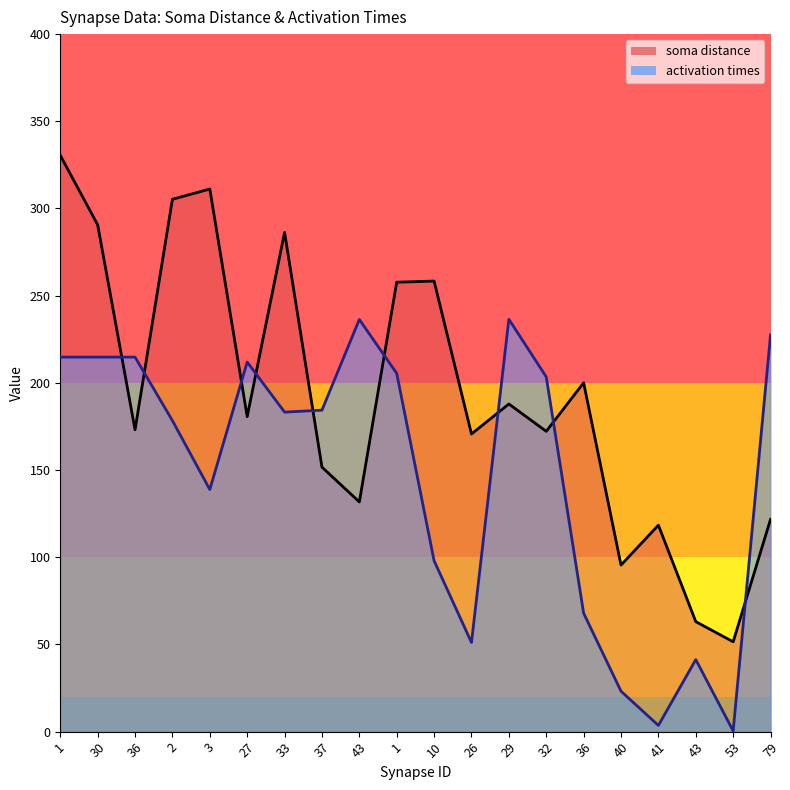

What is the difference between the soma distance values at 10 and 27?

77.7